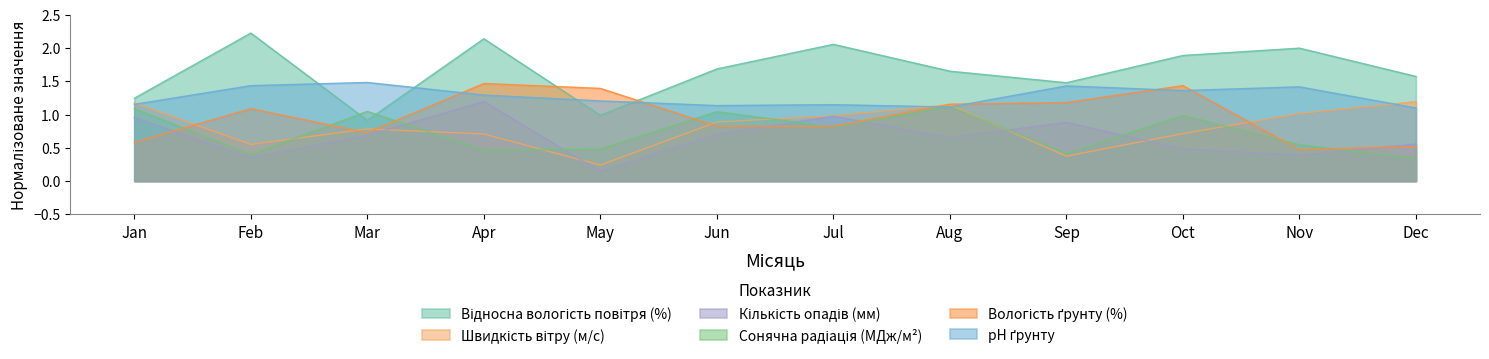

At how many categories does at least one series exceed 0?

12